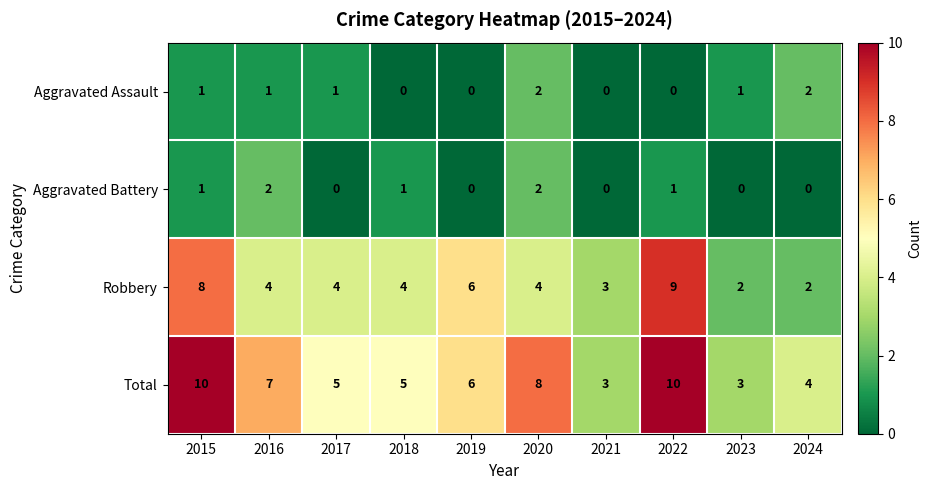

What is the sum of the Aggravated Assault values at 2024 and 2015?

3